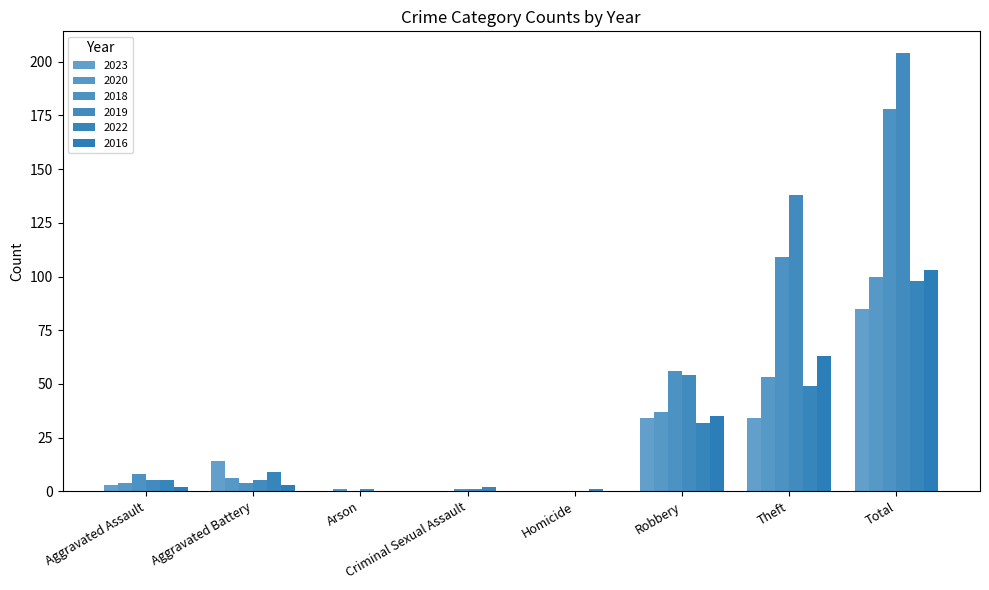

List the labels in order of 2020 value, largest first.

Total, Theft, Robbery, Aggravated Battery, Aggravated Assault, Arson, Criminal Sexual Assault, Homicide